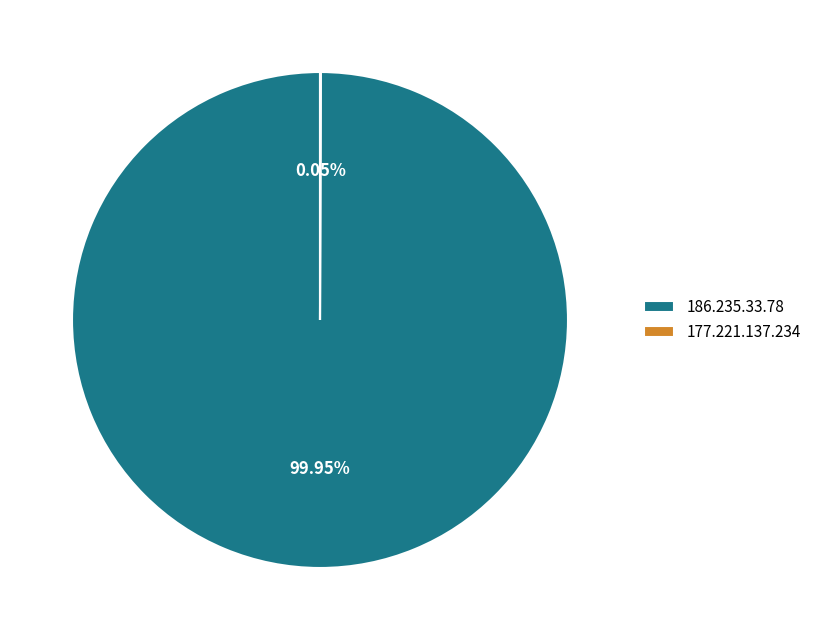

Is there any slice that represents more than half of the pie?

Yes